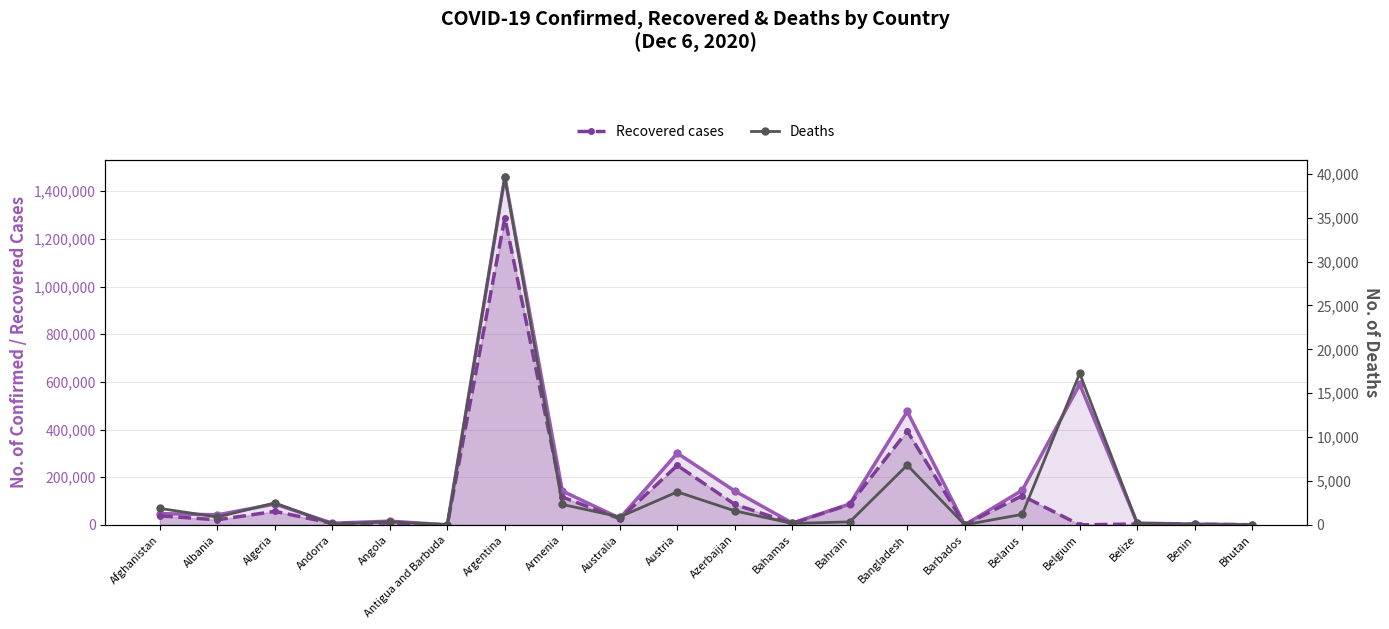

Does the chart display data point markers on the line(s)?

Yes